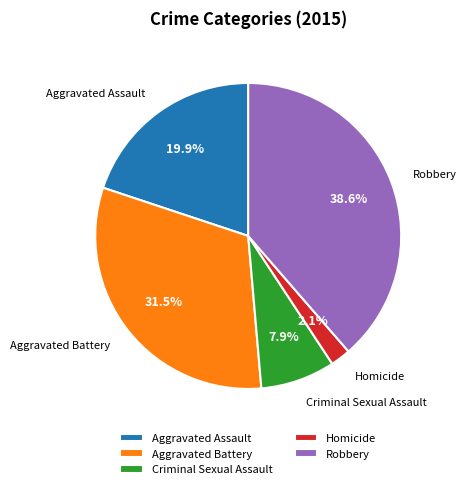

Rank the categories by value from highest to lowest.

Robbery, Aggravated Battery, Aggravated Assault, Criminal Sexual Assault, Homicide